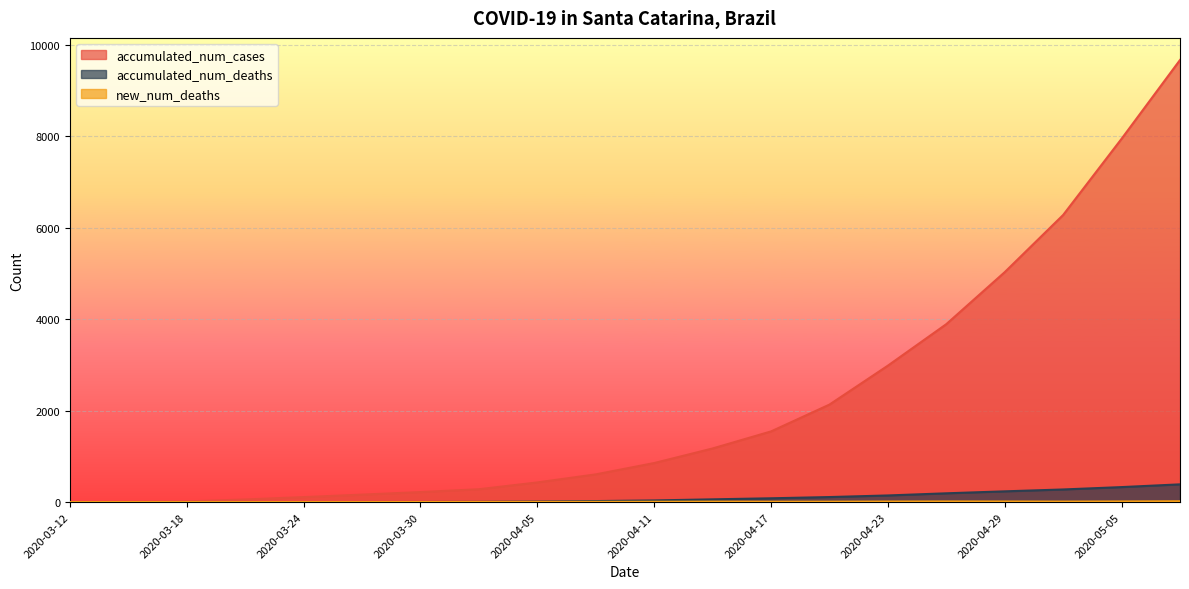

Which has a higher value, 2020-03-24 or 2020-04-17?

2020-04-17